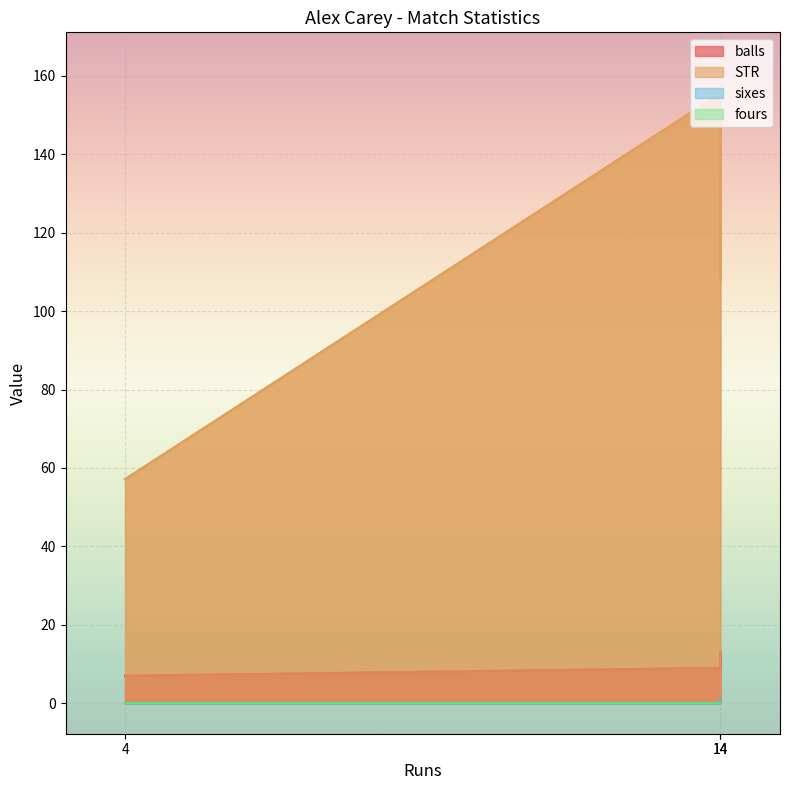

True or false: sixes has a value of 0.0 at 14.

True